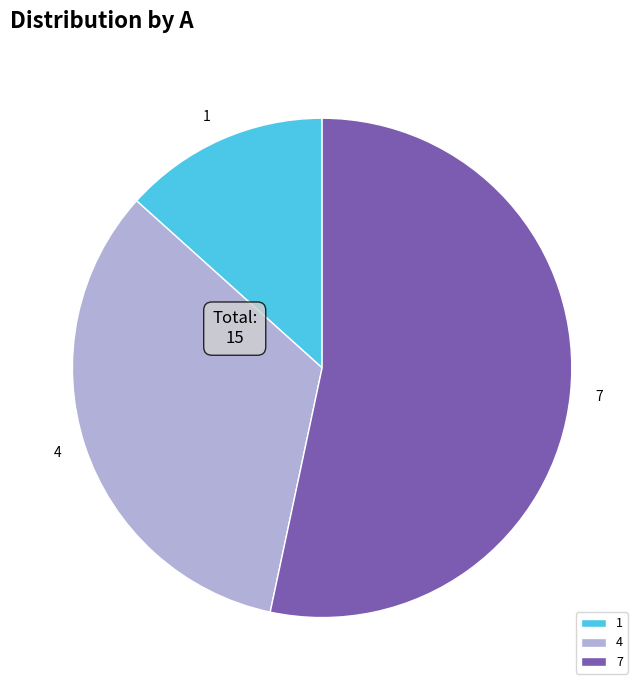

Which category has the smallest portion of the pie?

1